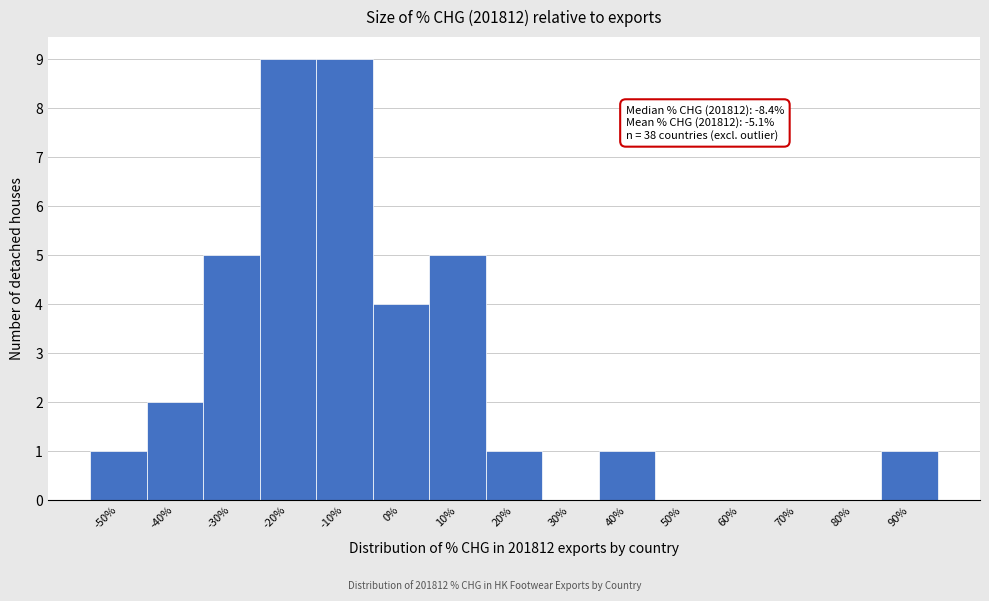

Reading right to left, extract all data points from this chart.

90%=1	80%=0	70%=0	60%=0	50%=0	40%=1	30%=0	20%=1	10%=5	0%=4	-10%=9	-20%=9	-30%=5	-40%=2	-50%=1